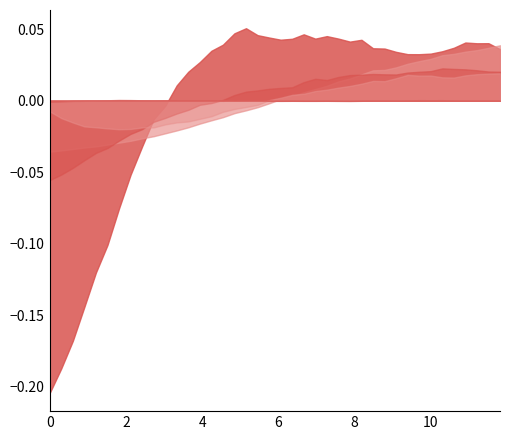

What is the label of the 28th point from the left?

27